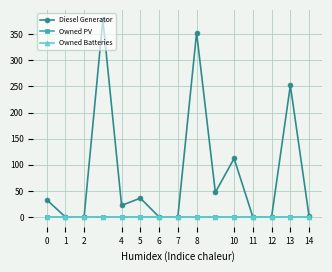

Does the chart have visible grid lines?

Yes